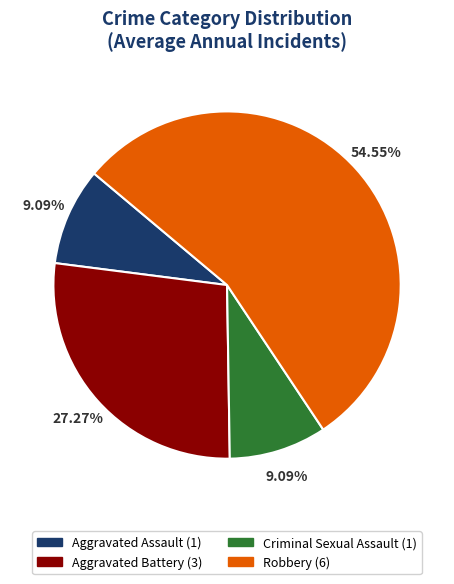

Which slice is the largest?

Robbery